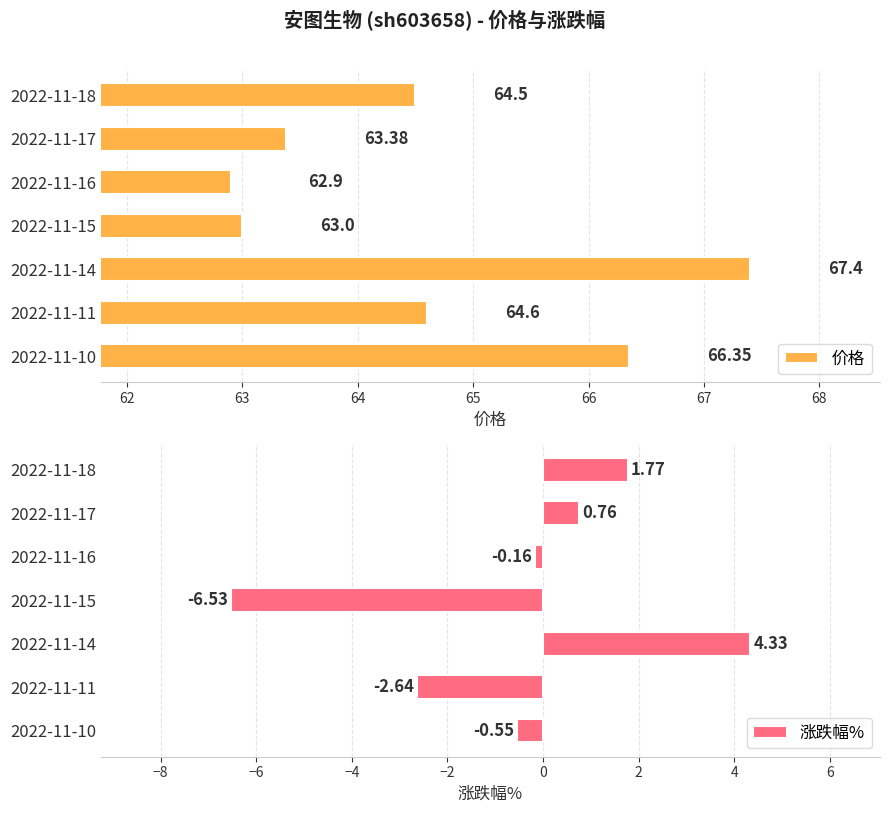

What is the lowest value of the 涨跌幅% series?

-6.5